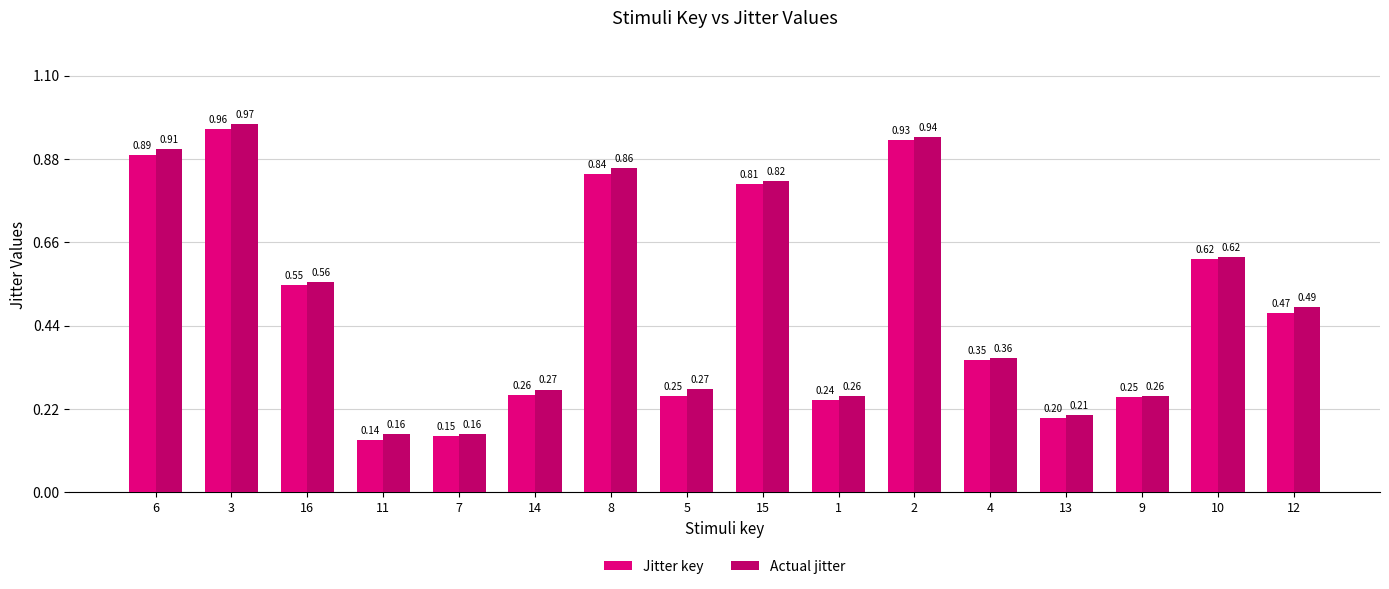

Read the Jitter key value at 5.

0.3